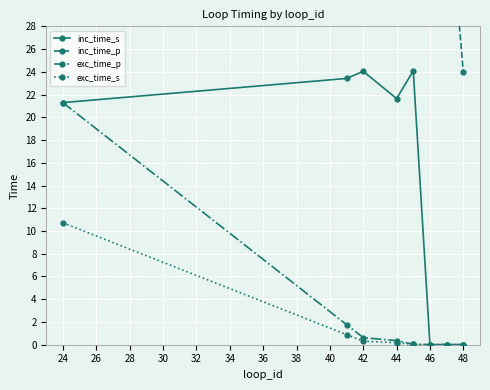

Which category has the highest value in the exc_time_p series?

24